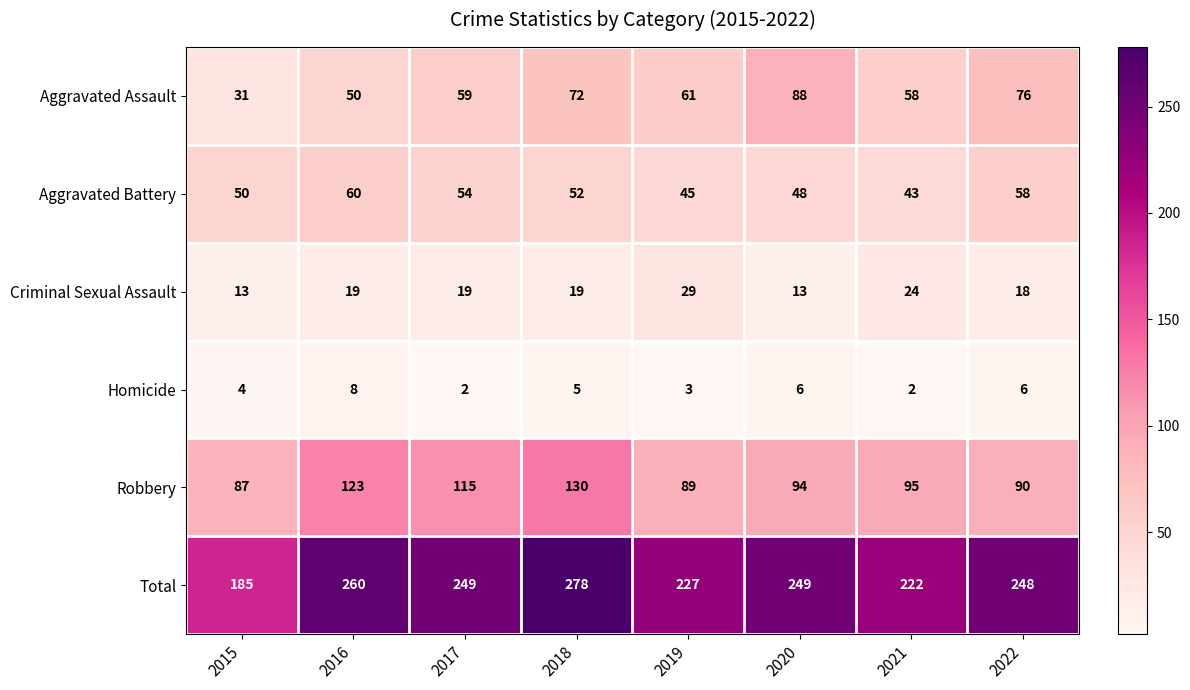

Between 2015 and 2016, which series saw the biggest shift?

Total